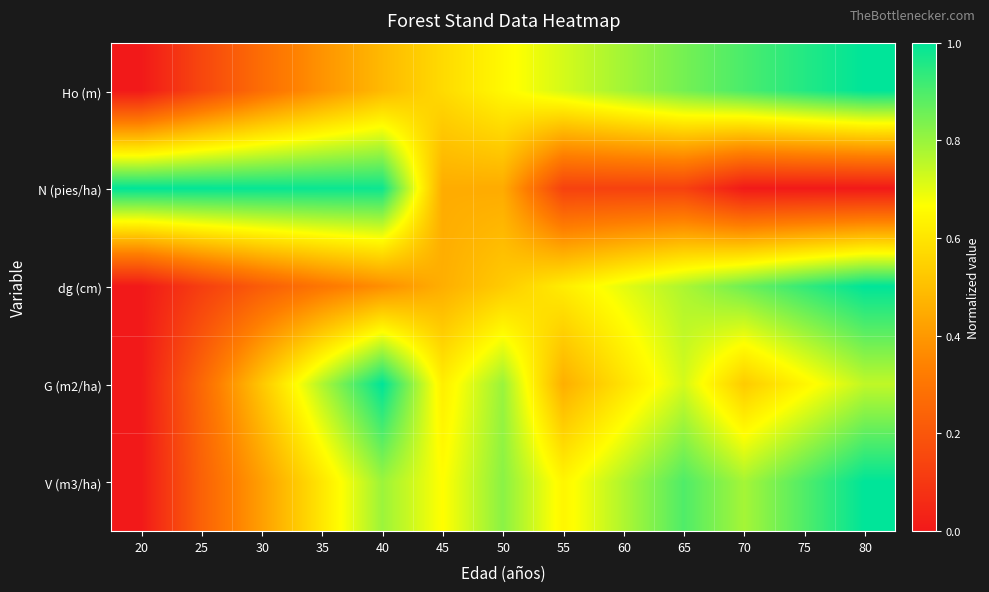

Which series has the largest total across all categories?

V (m3/ha)